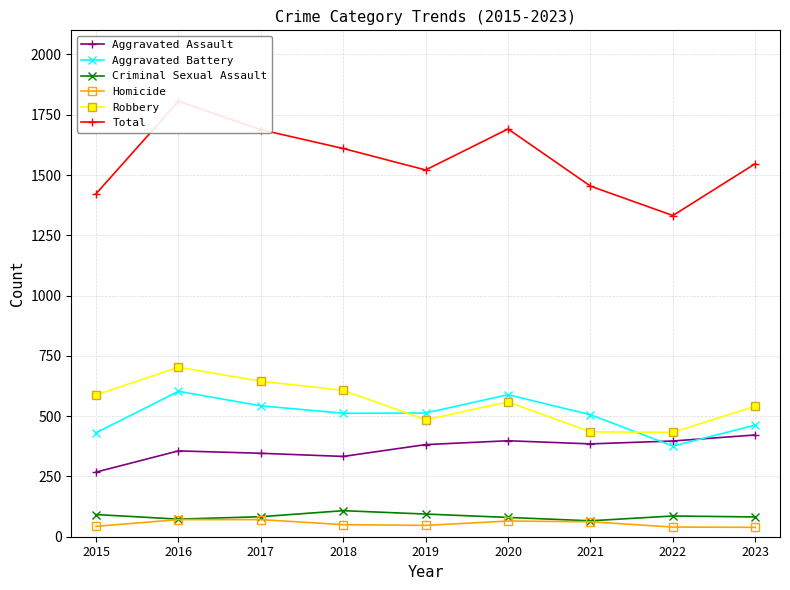

How many lines are shown in the chart?

6